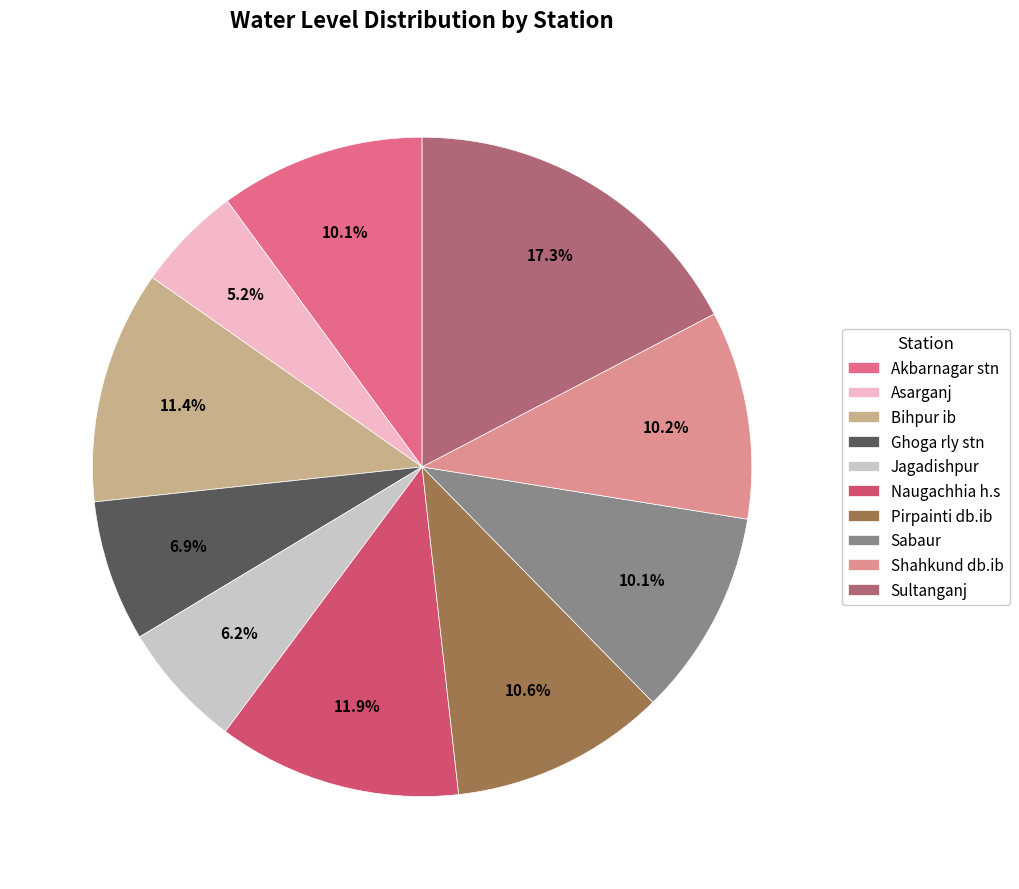

What percentage is the Pirpainti db.ib slice, to the nearest percent?

11%